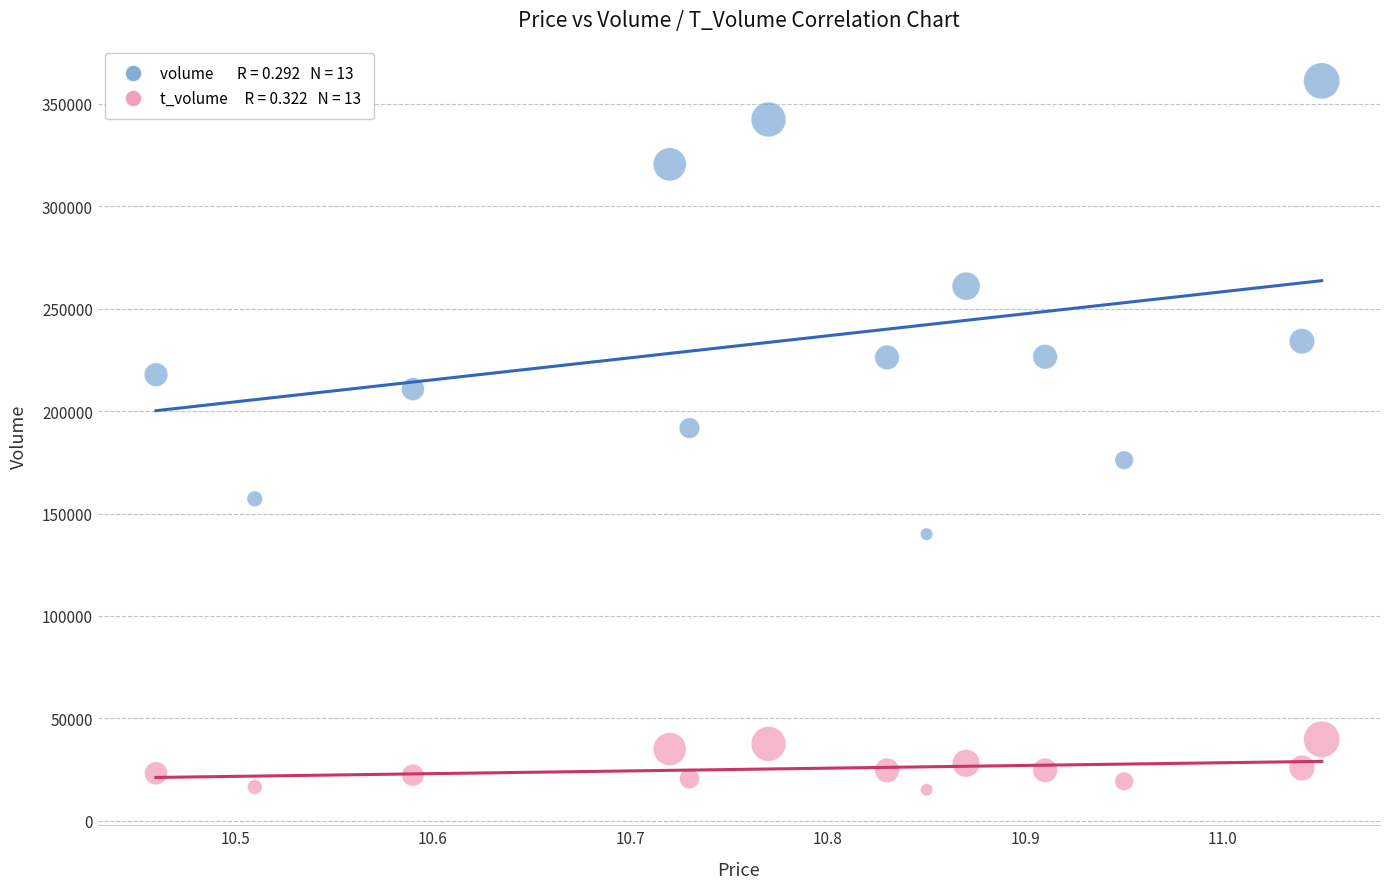

Across all data points, what is the range of Y values (max minus min)?

346043